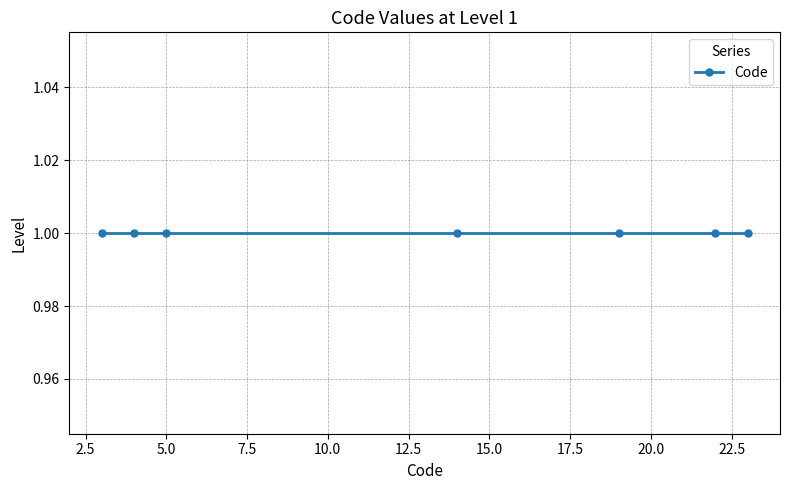

Does the chart have visible grid lines?

Yes